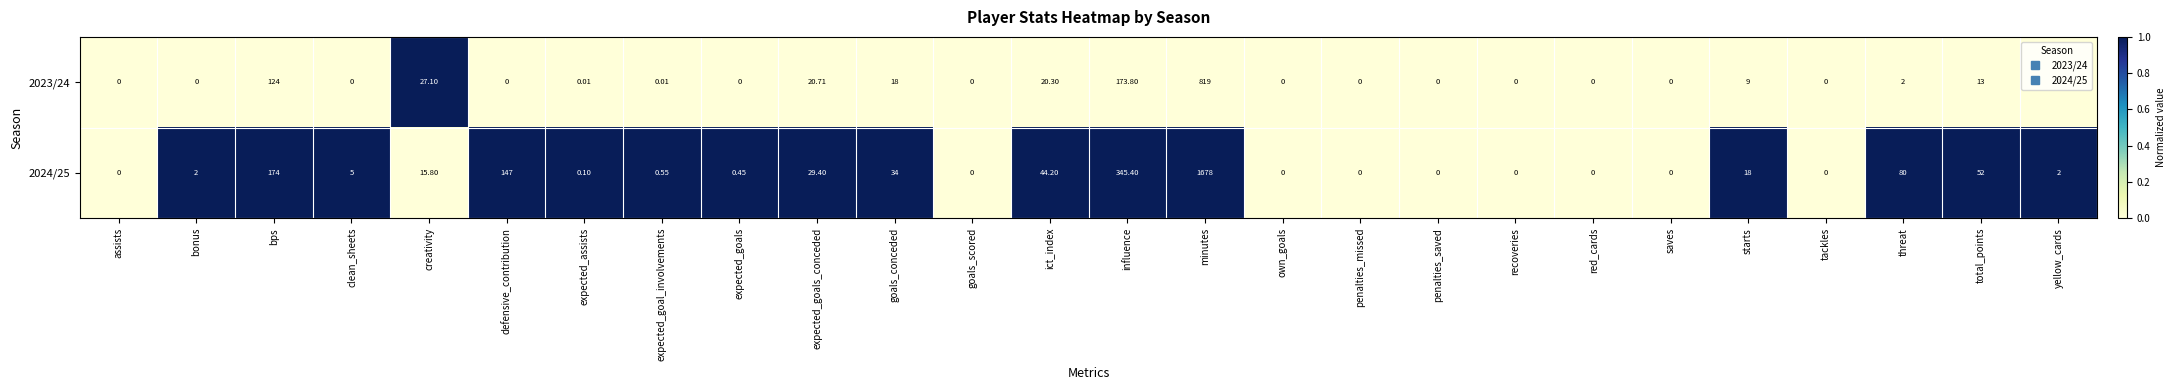

At which category is the sum across all series the highest?

minutes